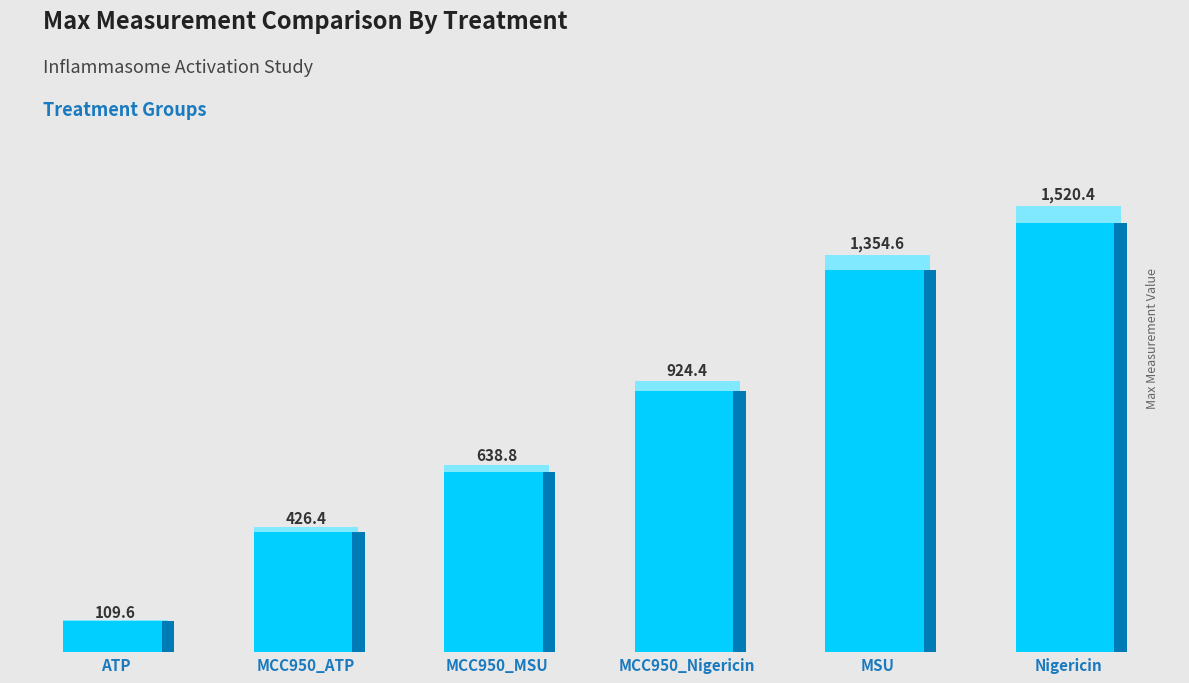

What is the minimum value shown in the chart?

109.6